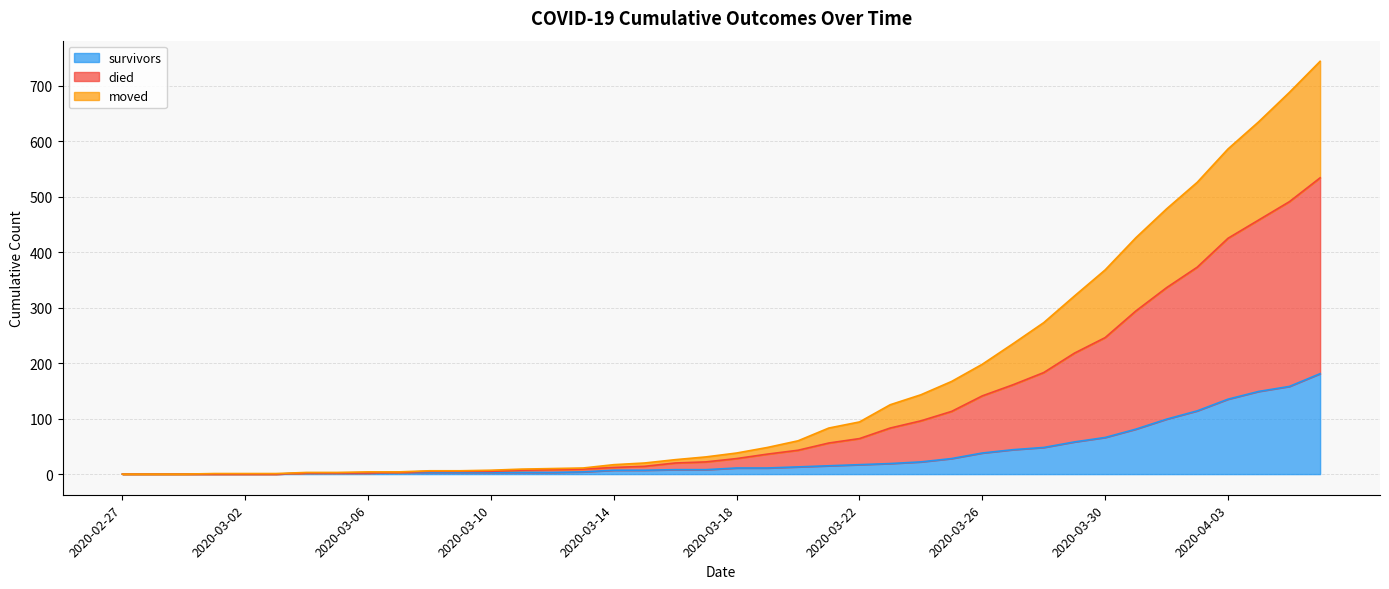

What position from the right is 2020-03-14?

24